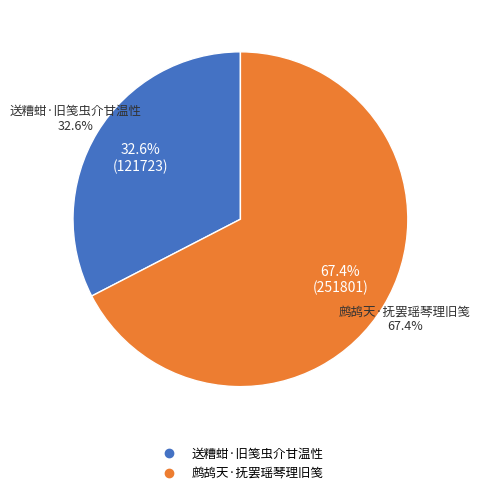

True or false: 送糟蚶·旧笺虫介甘温性 accounts for 26% of the total.

False